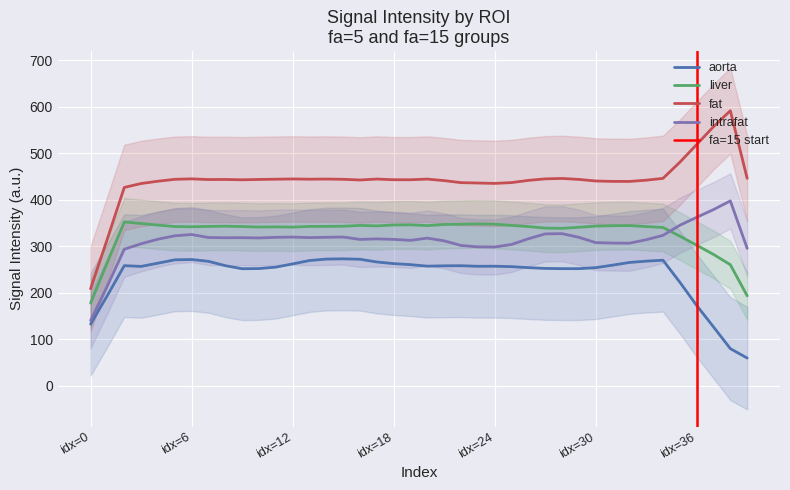

The value of fat at 25 is 442.8. True or false?

True